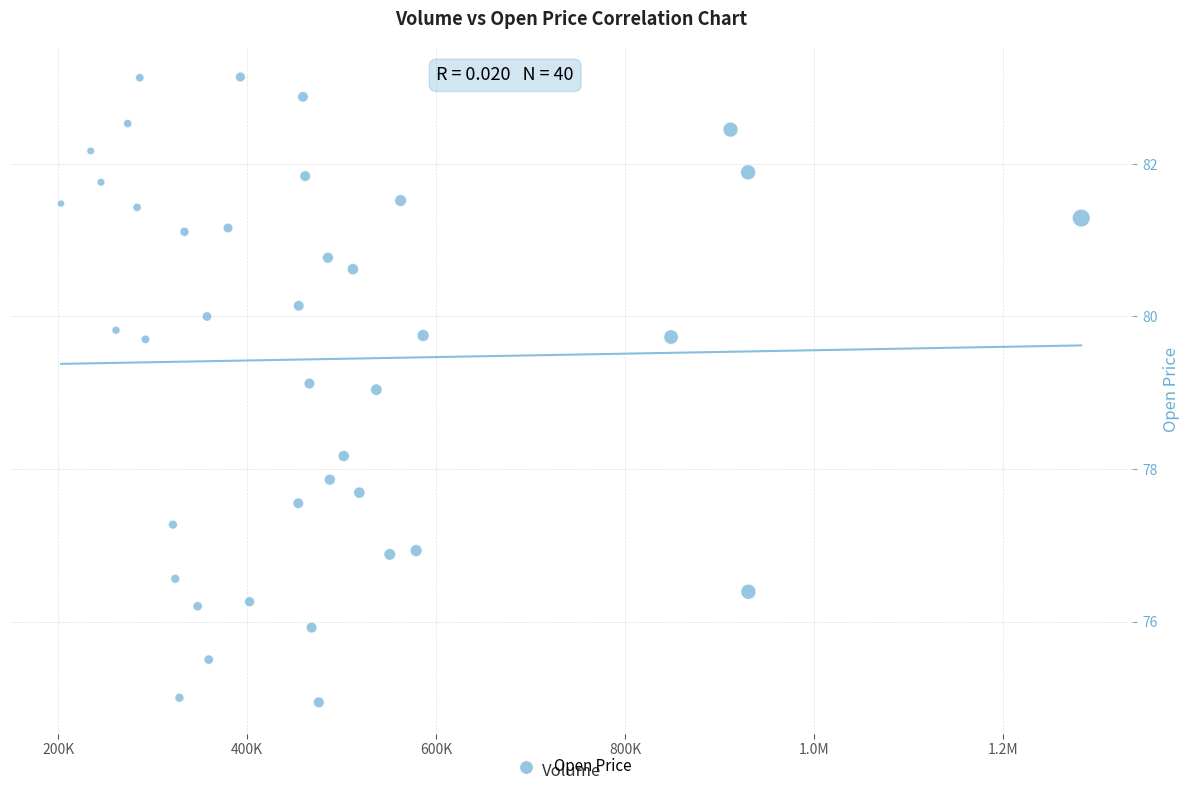

What is the range of X values (max minus min)?

1079300.0